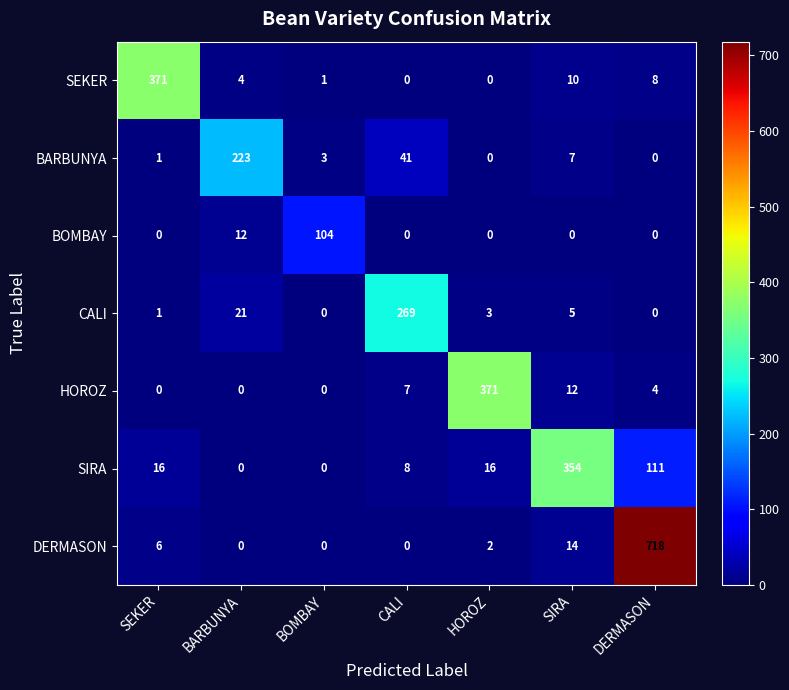

What is the total value across all series at CALI?

325